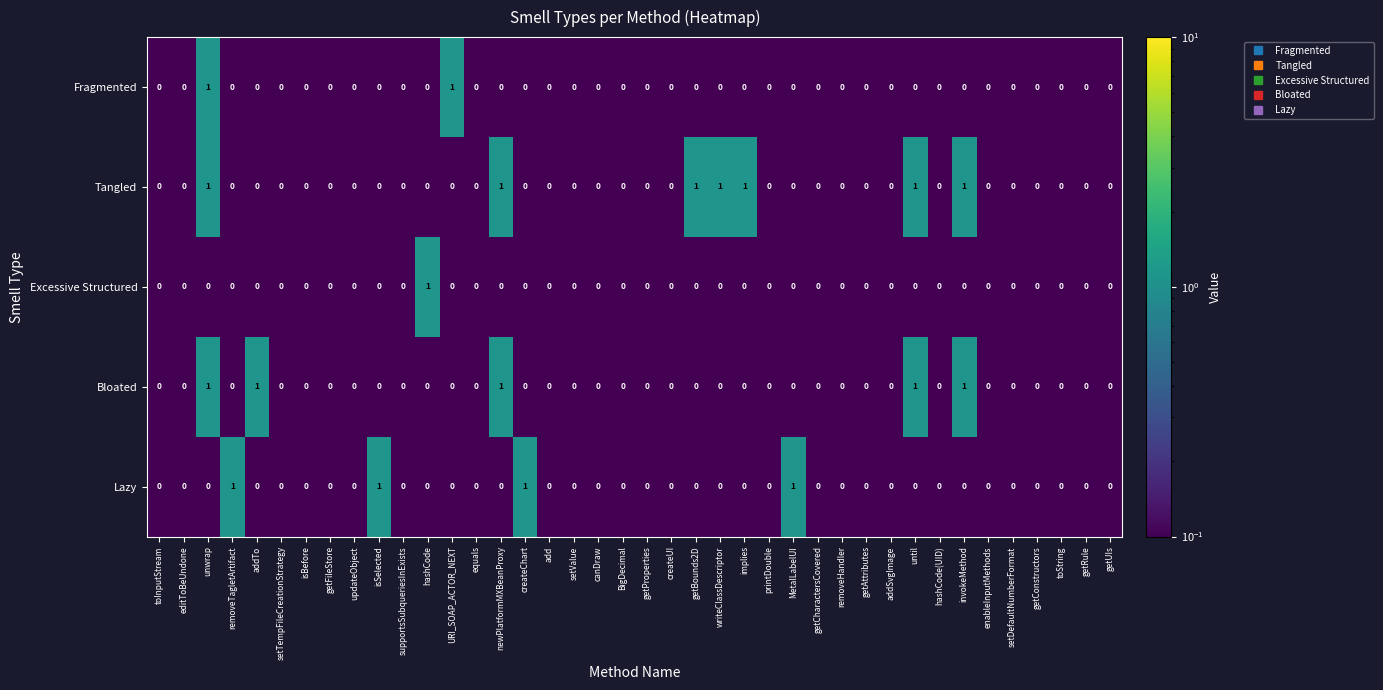

At which category is the sum across all series the highest?

unwrap